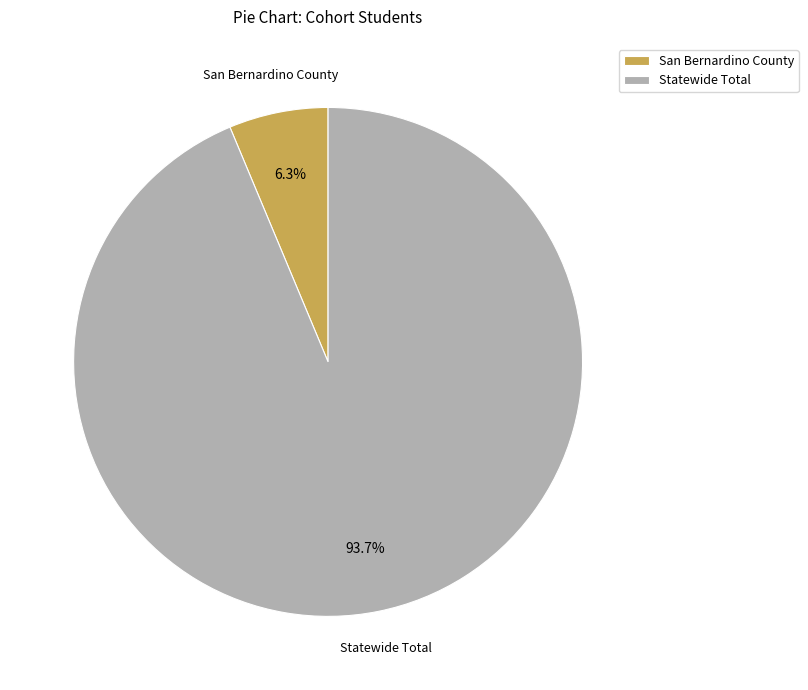

What portion of the pie excludes Statewide Total?

6.3%